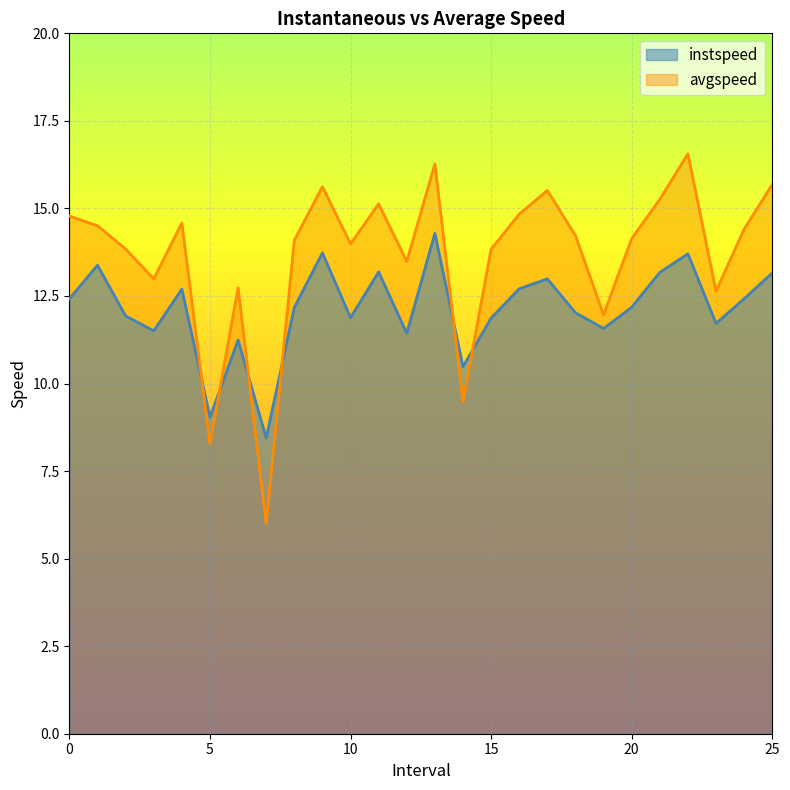

True or false: instspeed has a value of 12.4 at 24.0.

True